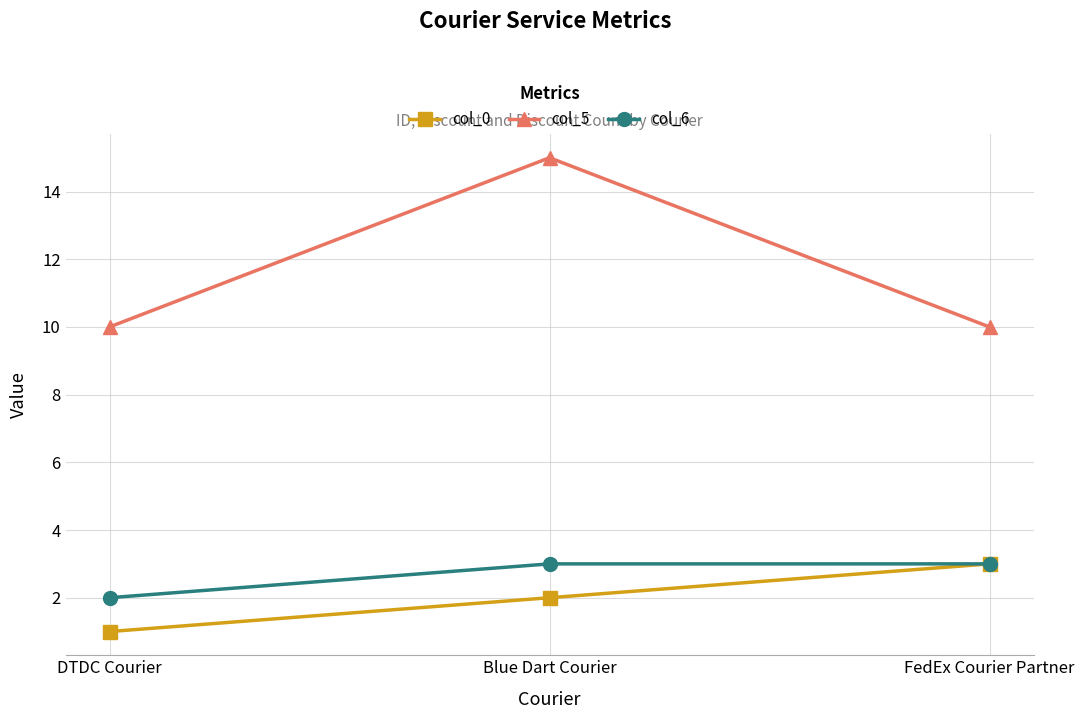

Reading left to right, transcribe all the data shown in this chart.

col_0: DTDC Courier=1	Blue Dart Courier=2	FedEx Courier Partner=3
col_5: DTDC Courier=10	Blue Dart Courier=15	FedEx Courier Partner=10
col_6: DTDC Courier=2	Blue Dart Courier=3	FedEx Courier Partner=3